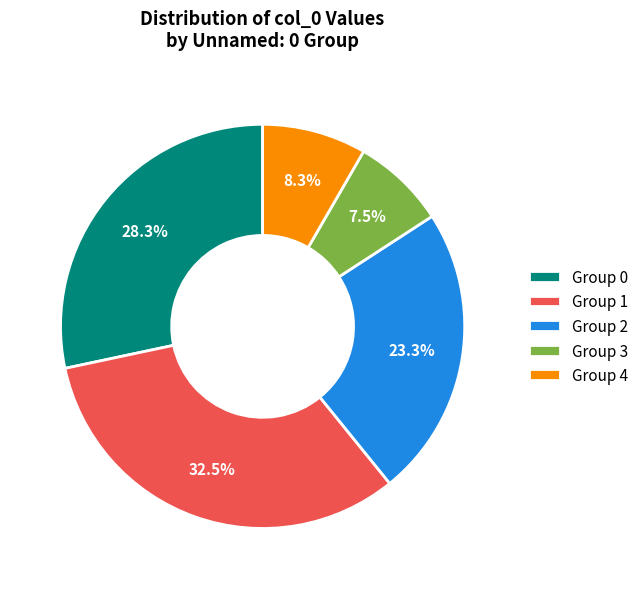

Rank the categories by value from highest to lowest.

Group 1, Group 0, Group 2, Group 4, Group 3